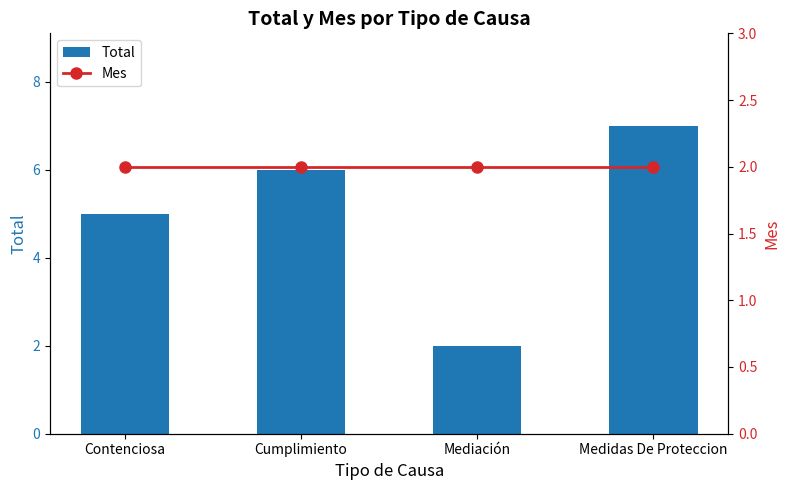

Reading left to right, extract all data points from this chart.

Total: 5	6	2	7
Mes: 2	2	2	2